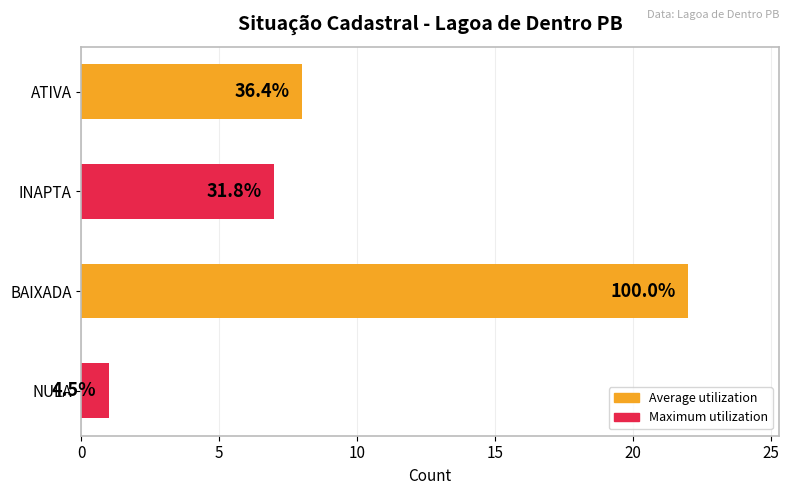

What is the difference between the second highest and minimum values?

7